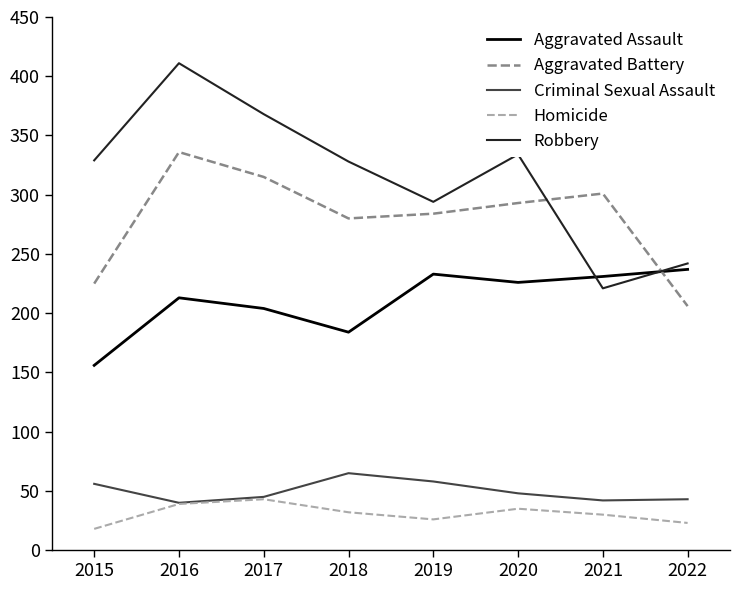

What is the difference between the highest and lowest values at 2020?

299